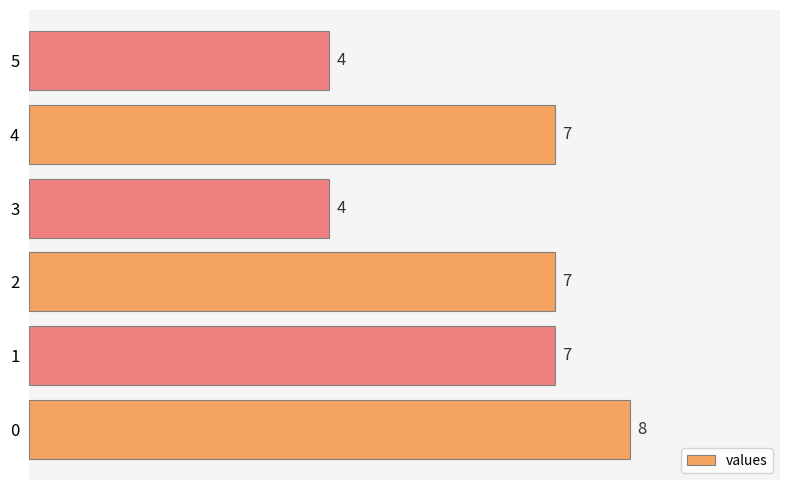

Is it true that the value at 5 is 7?

False